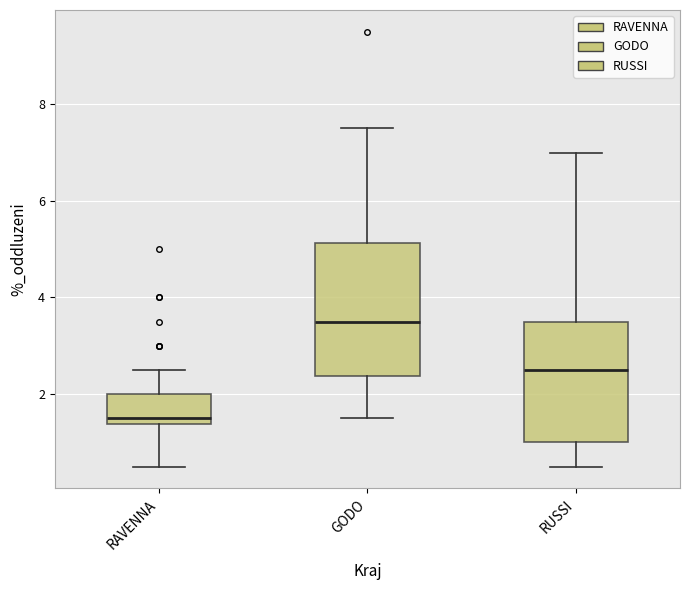

Comparing the boxes themselves (not the whiskers), which one is the tallest?

GODO